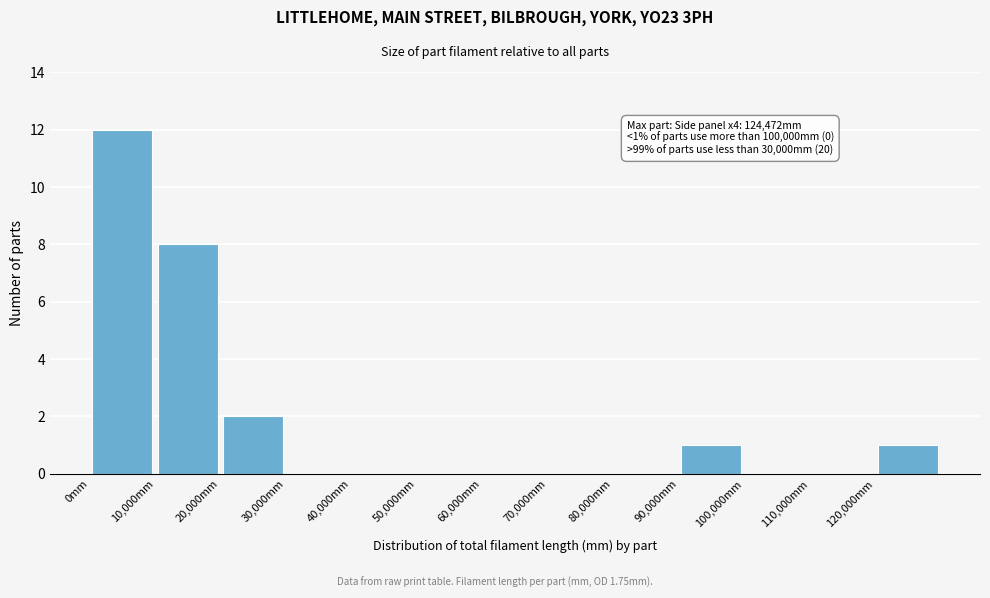

Over which range of the x-axis is the bar tallest?

0 to 10000